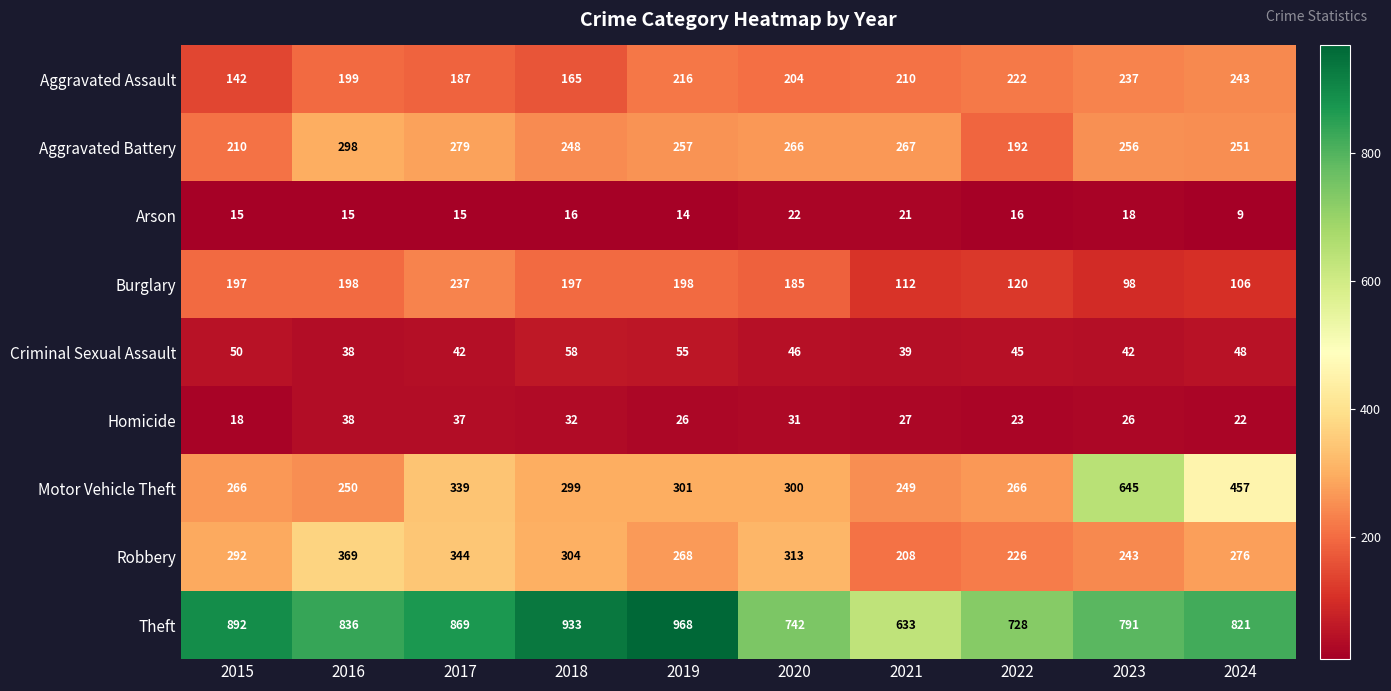

List the series in order of their peak value, highest first.

Theft, Motor Vehicle Theft, Robbery, Aggravated Battery, Aggravated Assault, Burglary, Criminal Sexual Assault, Homicide, Arson